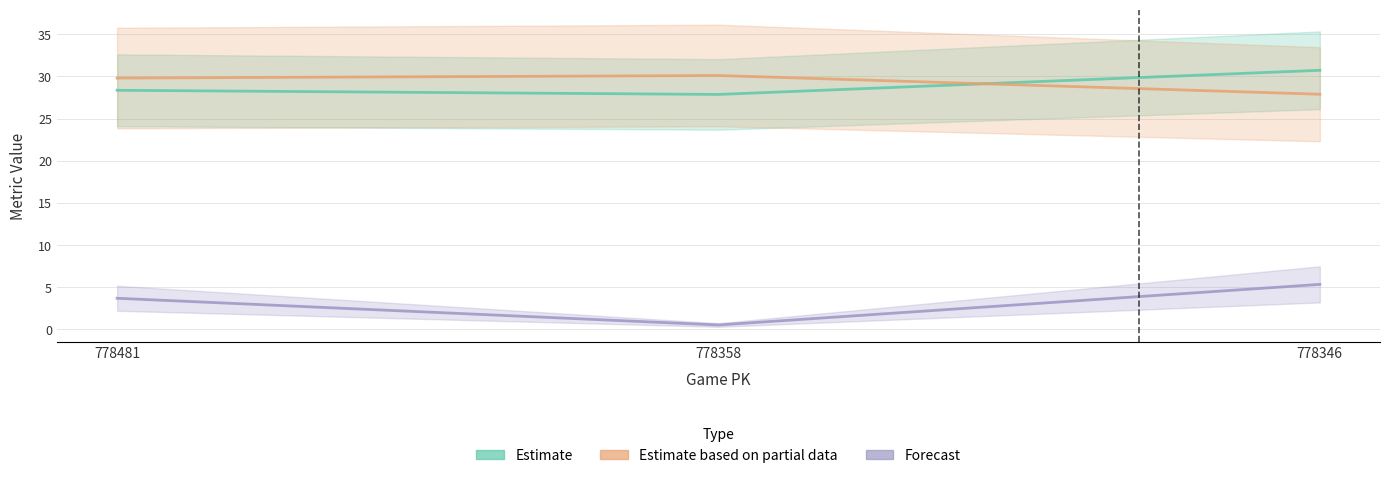

Read the vx0_top value at 778358.

0.5